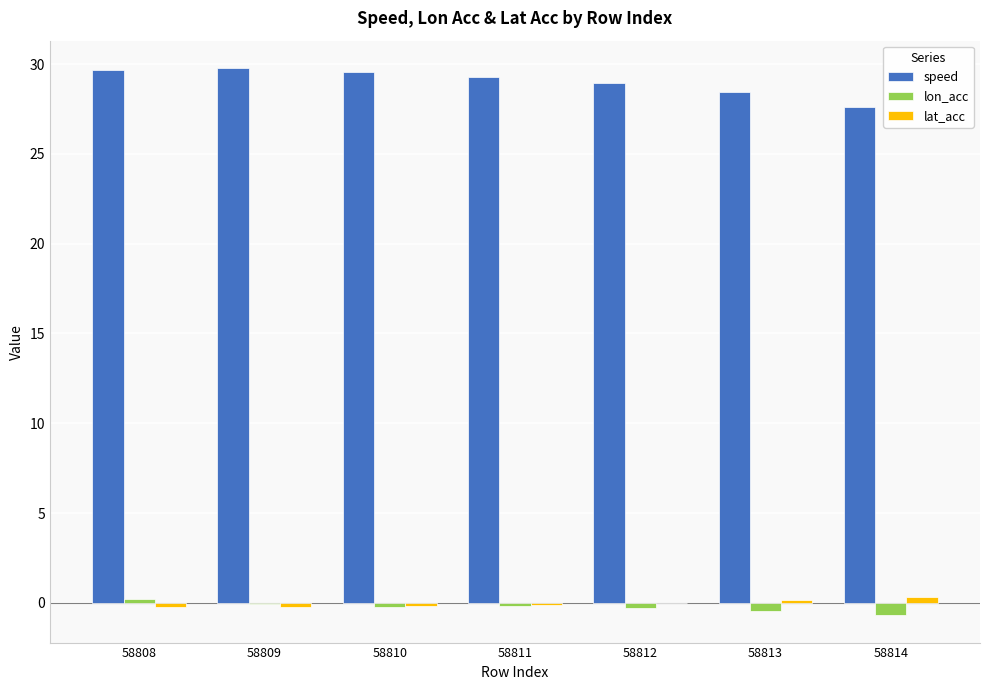

What is the spread (max minus min) of values at 58812?

29.2